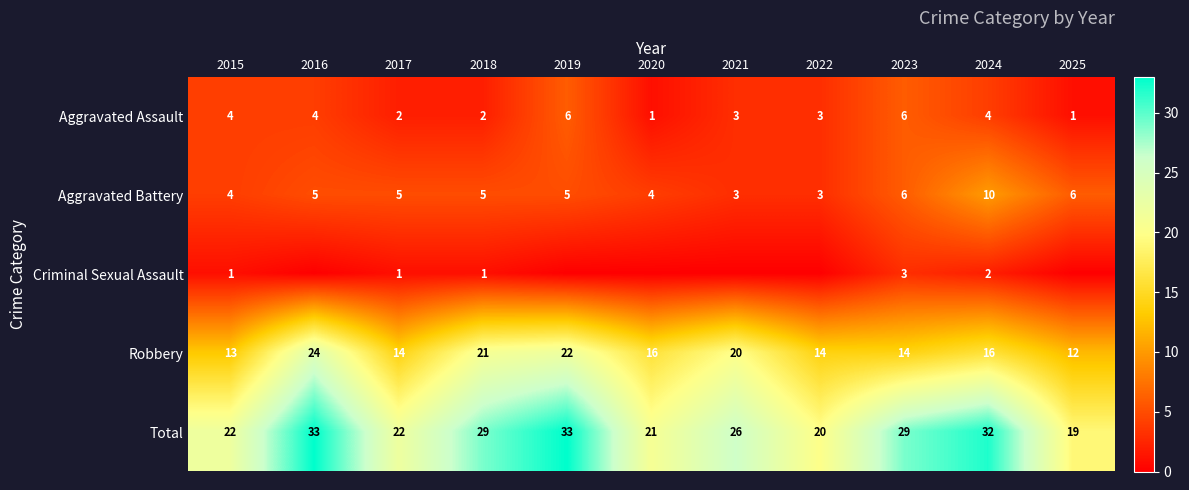

What is the difference between the Robbery values at 2024 and 2018?

5